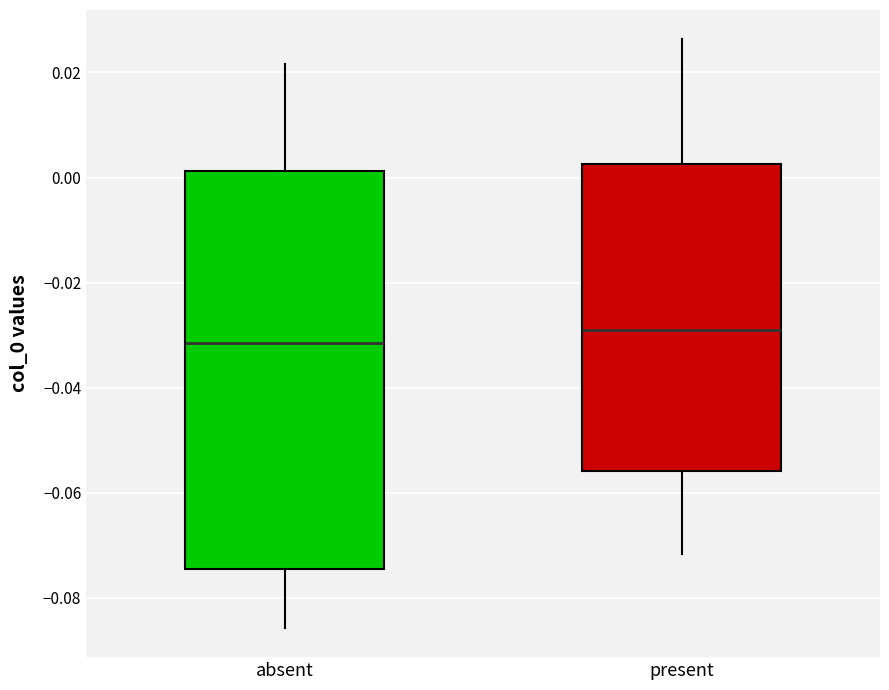

Which box is the tallest, from its lower edge to its upper edge?

absent